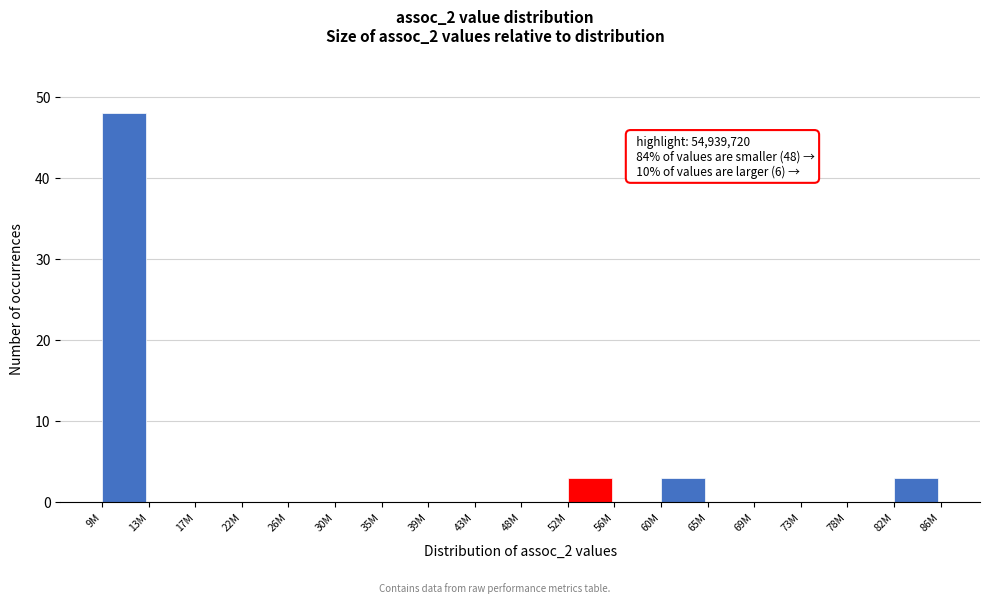

Reading right to left, what are all the values shown in this chart?

82M=3	78M=0	73M=0	69M=0	65M=0	60M=3	56M=0	52M=3	48M=0	43M=0	39M=0	35M=0	30M=0	26M=0	22M=0	17M=0	13M=0	9M=48